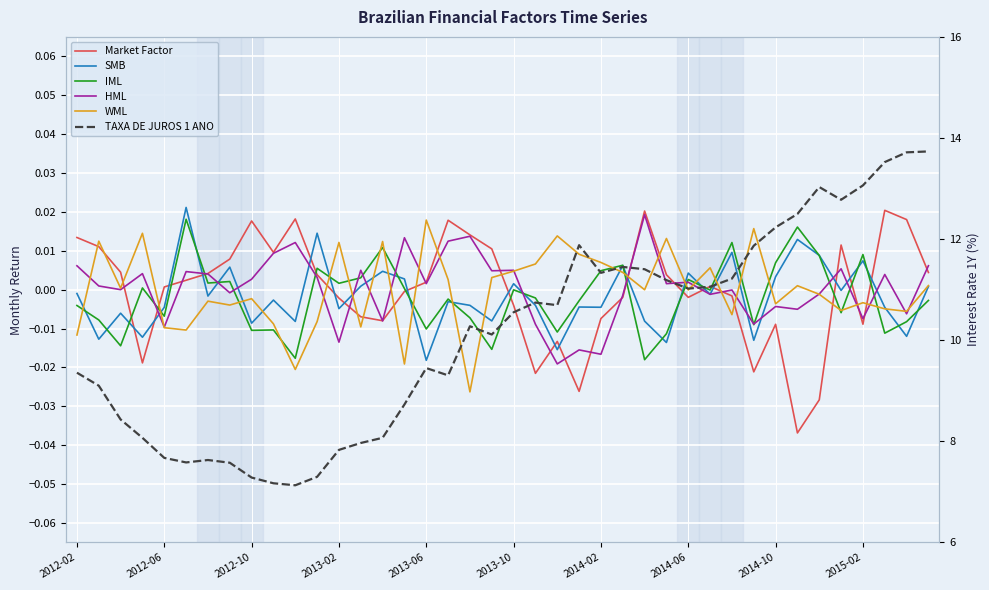

How many times do HML and SMB cross each other?

16